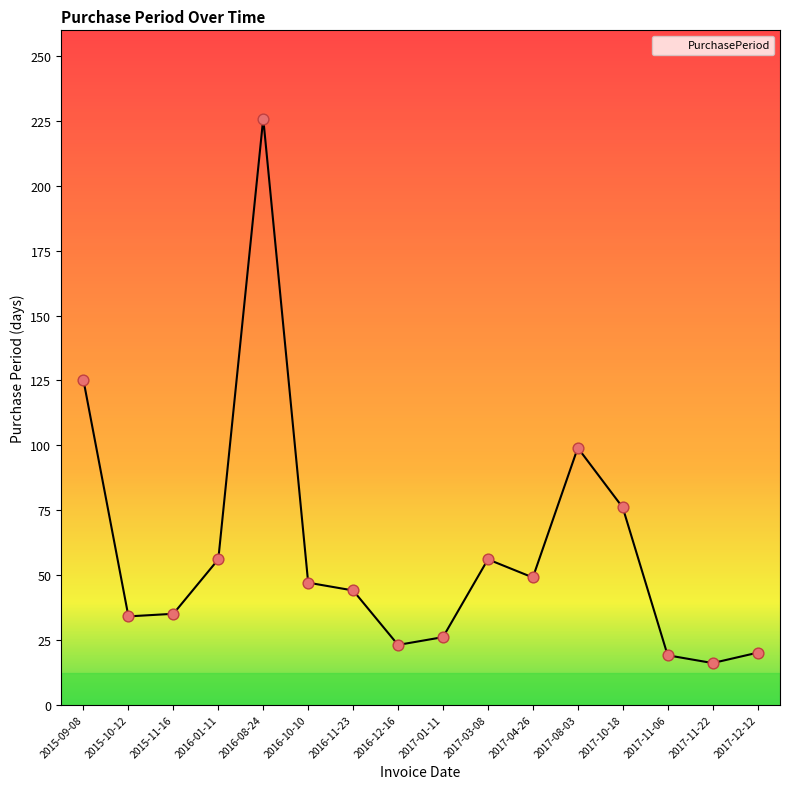

Approximately how many times larger is the value at 2015-11-16 compared to 2017-11-22?

2.2